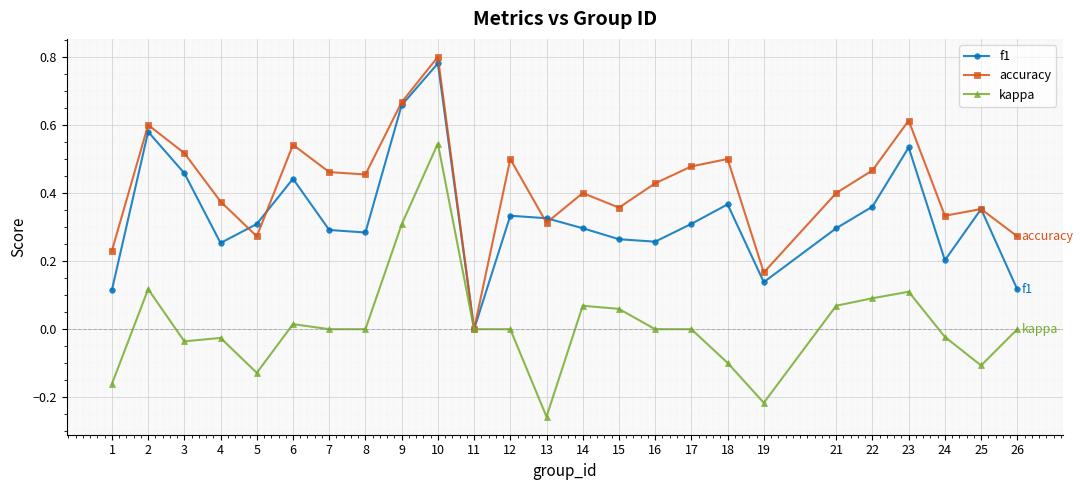

Between 1 and 8, which series saw the biggest shift?

accuracy